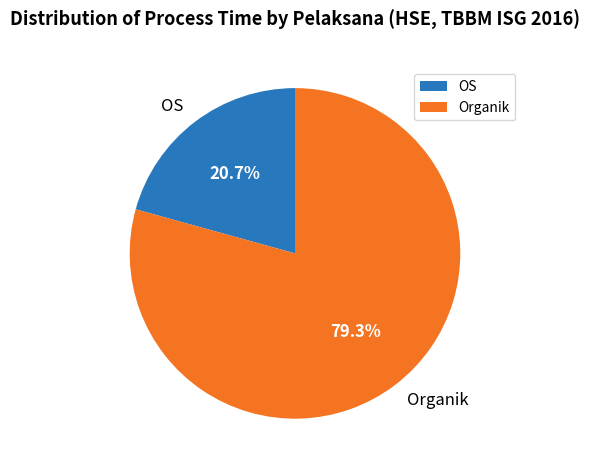

What is the ratio of the value at Organik to the value at OS?

3.8